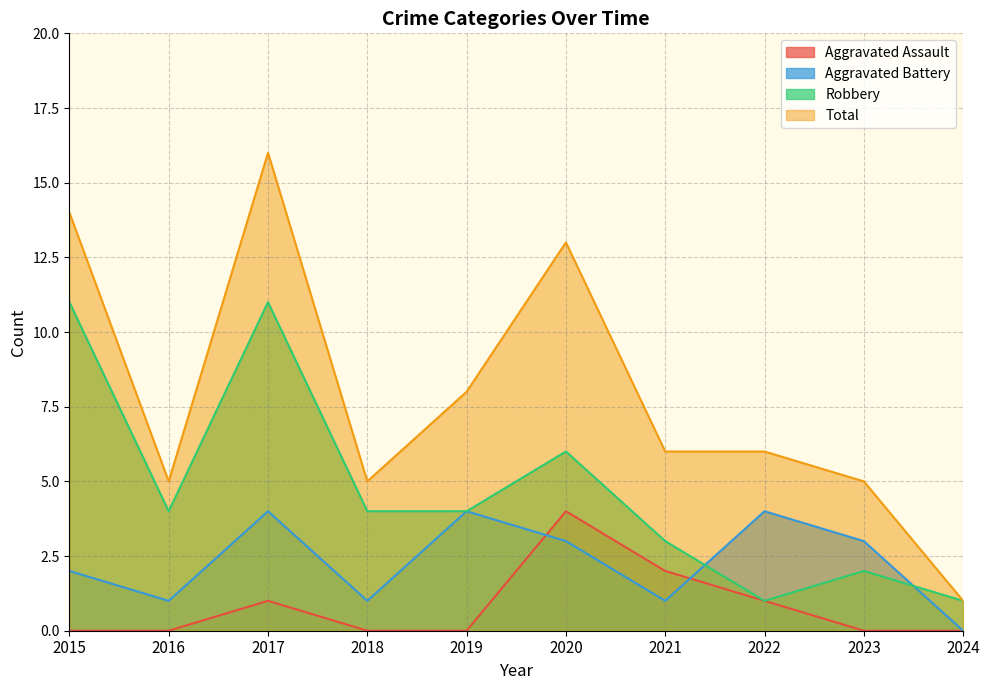

Rank the series at 2024 from highest to lowest value.

Robbery, Total, Aggravated Assault, Aggravated Battery